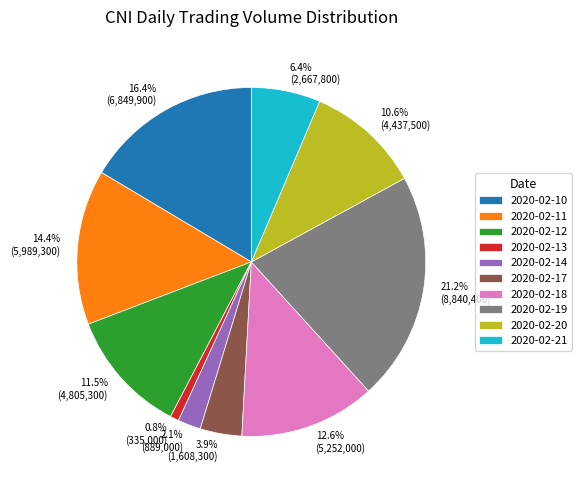

Does 2020-02-18 account for over 50% of the chart?

No